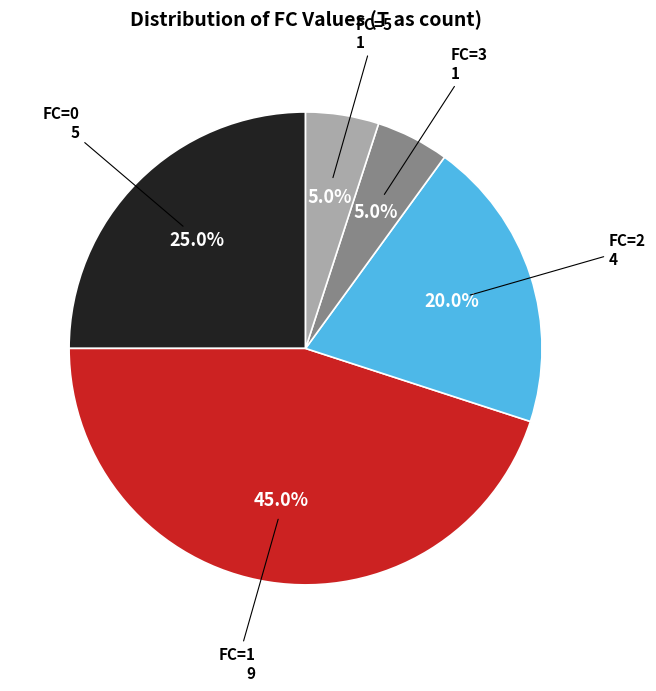

Which slice is the largest?

FC=1